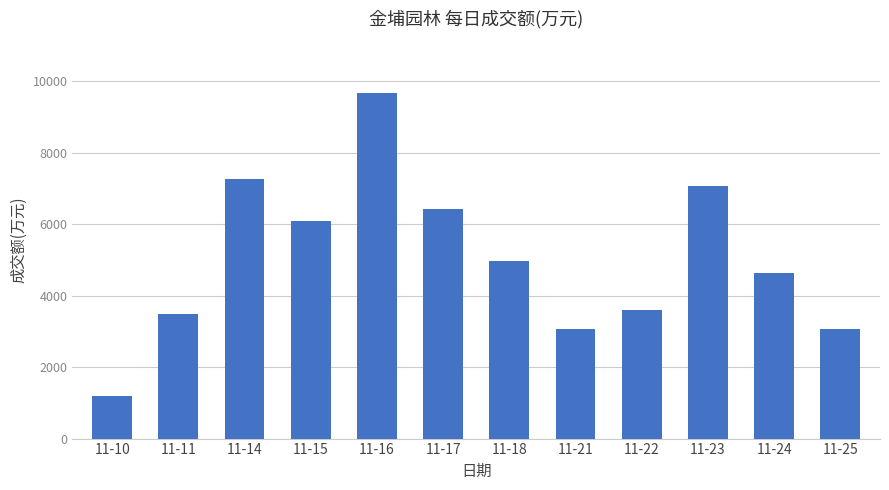

What is the sum of all values?

60516